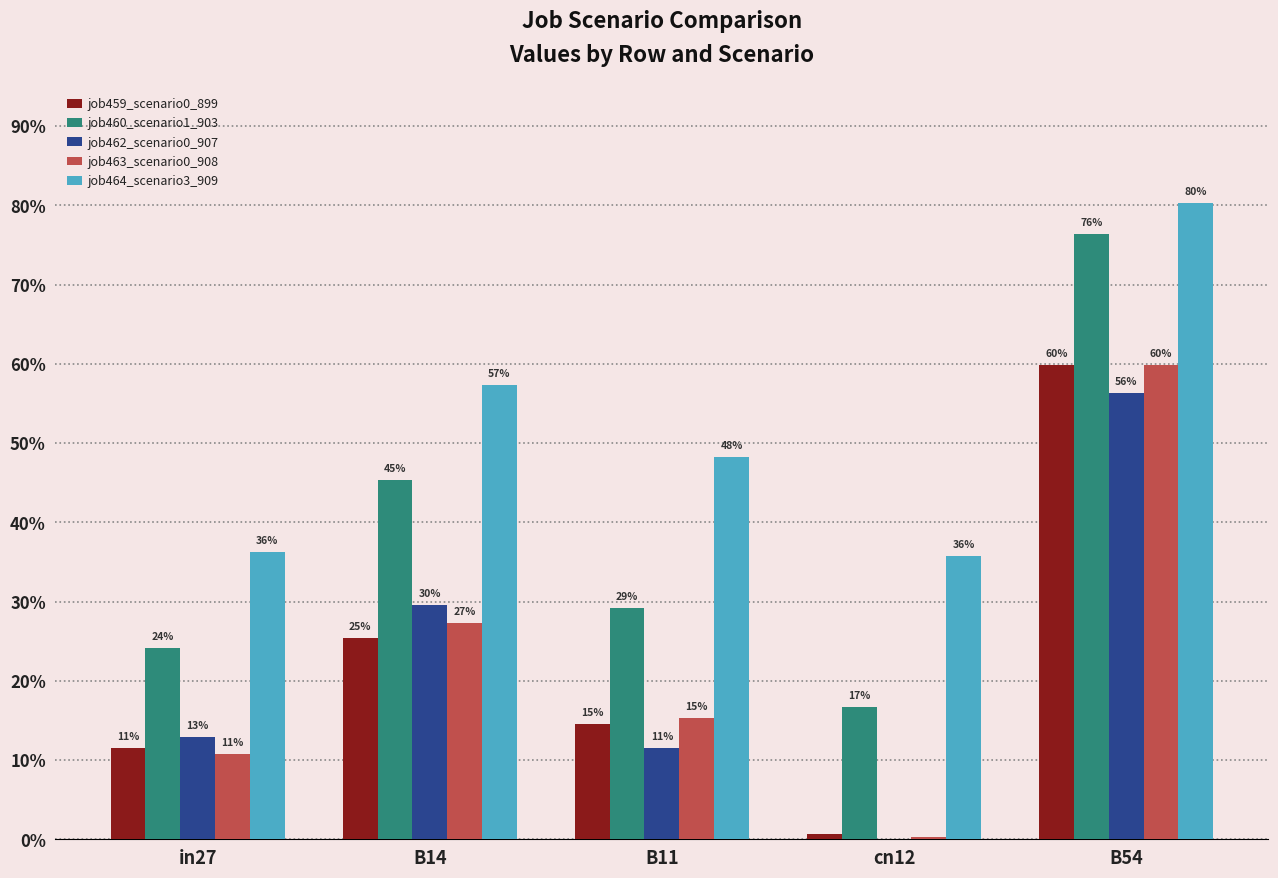

The job462_scenario0_907 series shows 0.1 at B11. True or false?

True